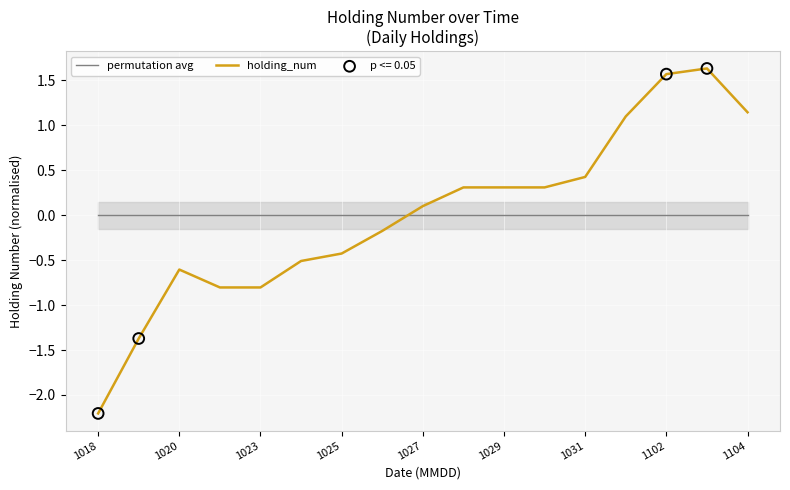

Which category has the lowest value in the holding_num series?

1018